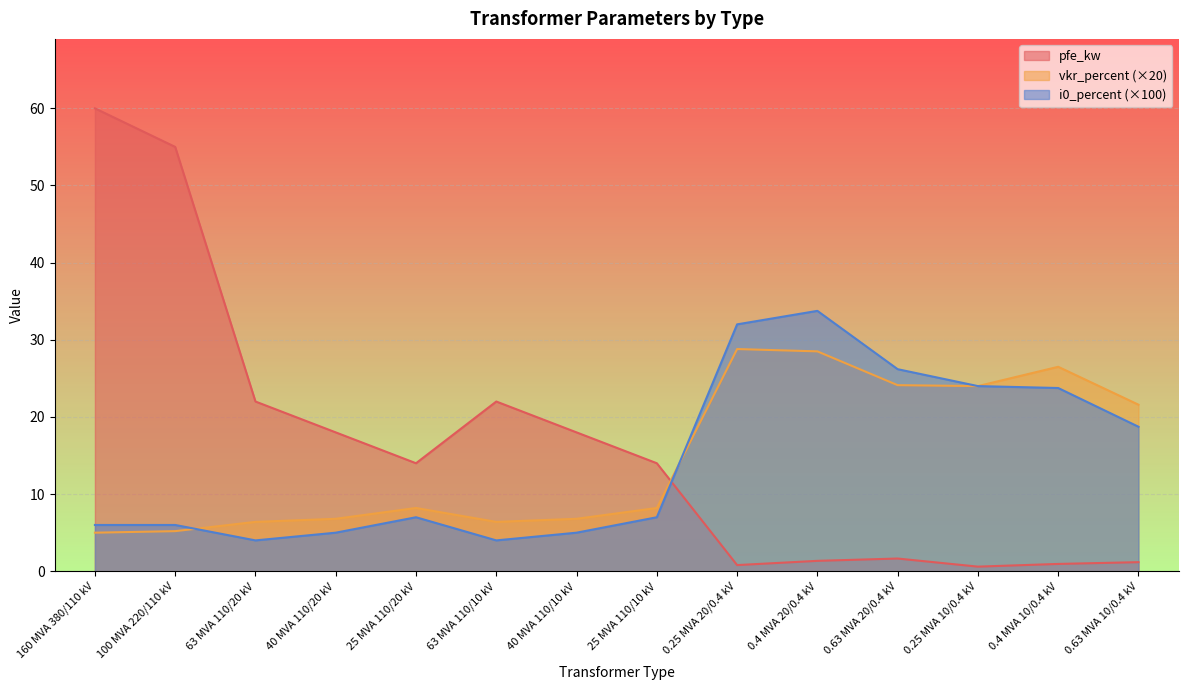

How many intersections are there between pfe_kw and vkr_percent?

1